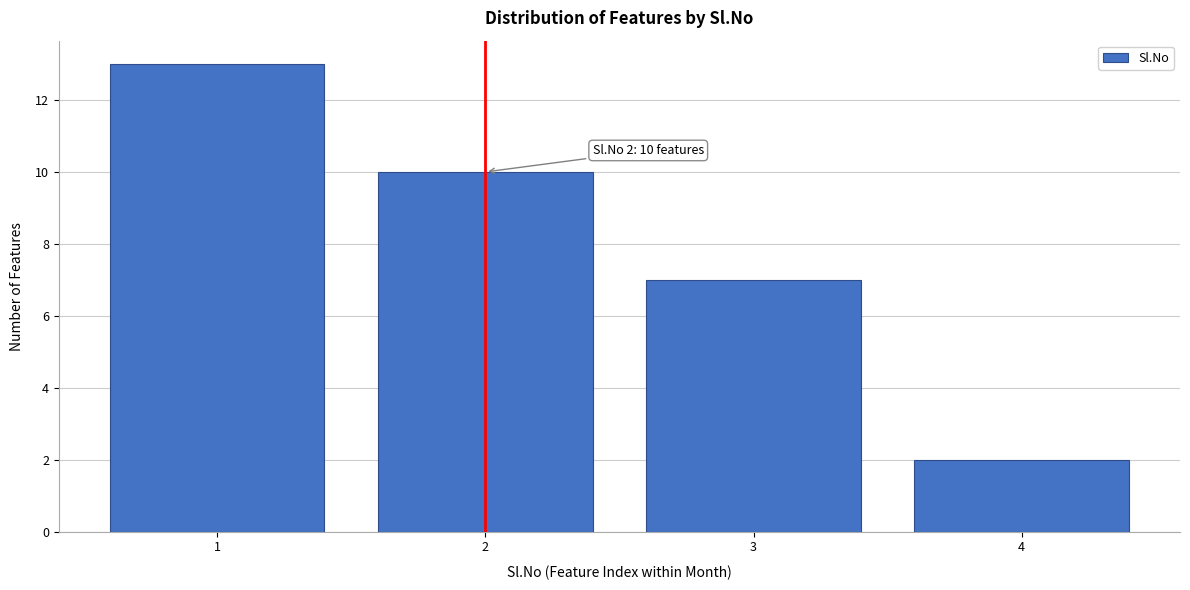

Reading left to right, extract all data points from this chart.

13	10	7	2